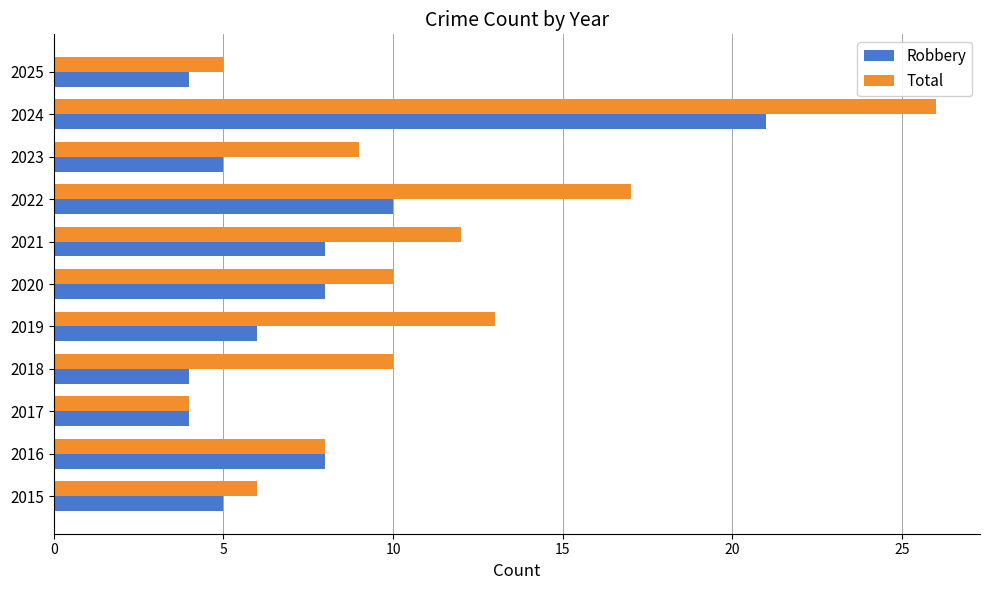

True or false: Robbery has a value of 4 at 2018.

True